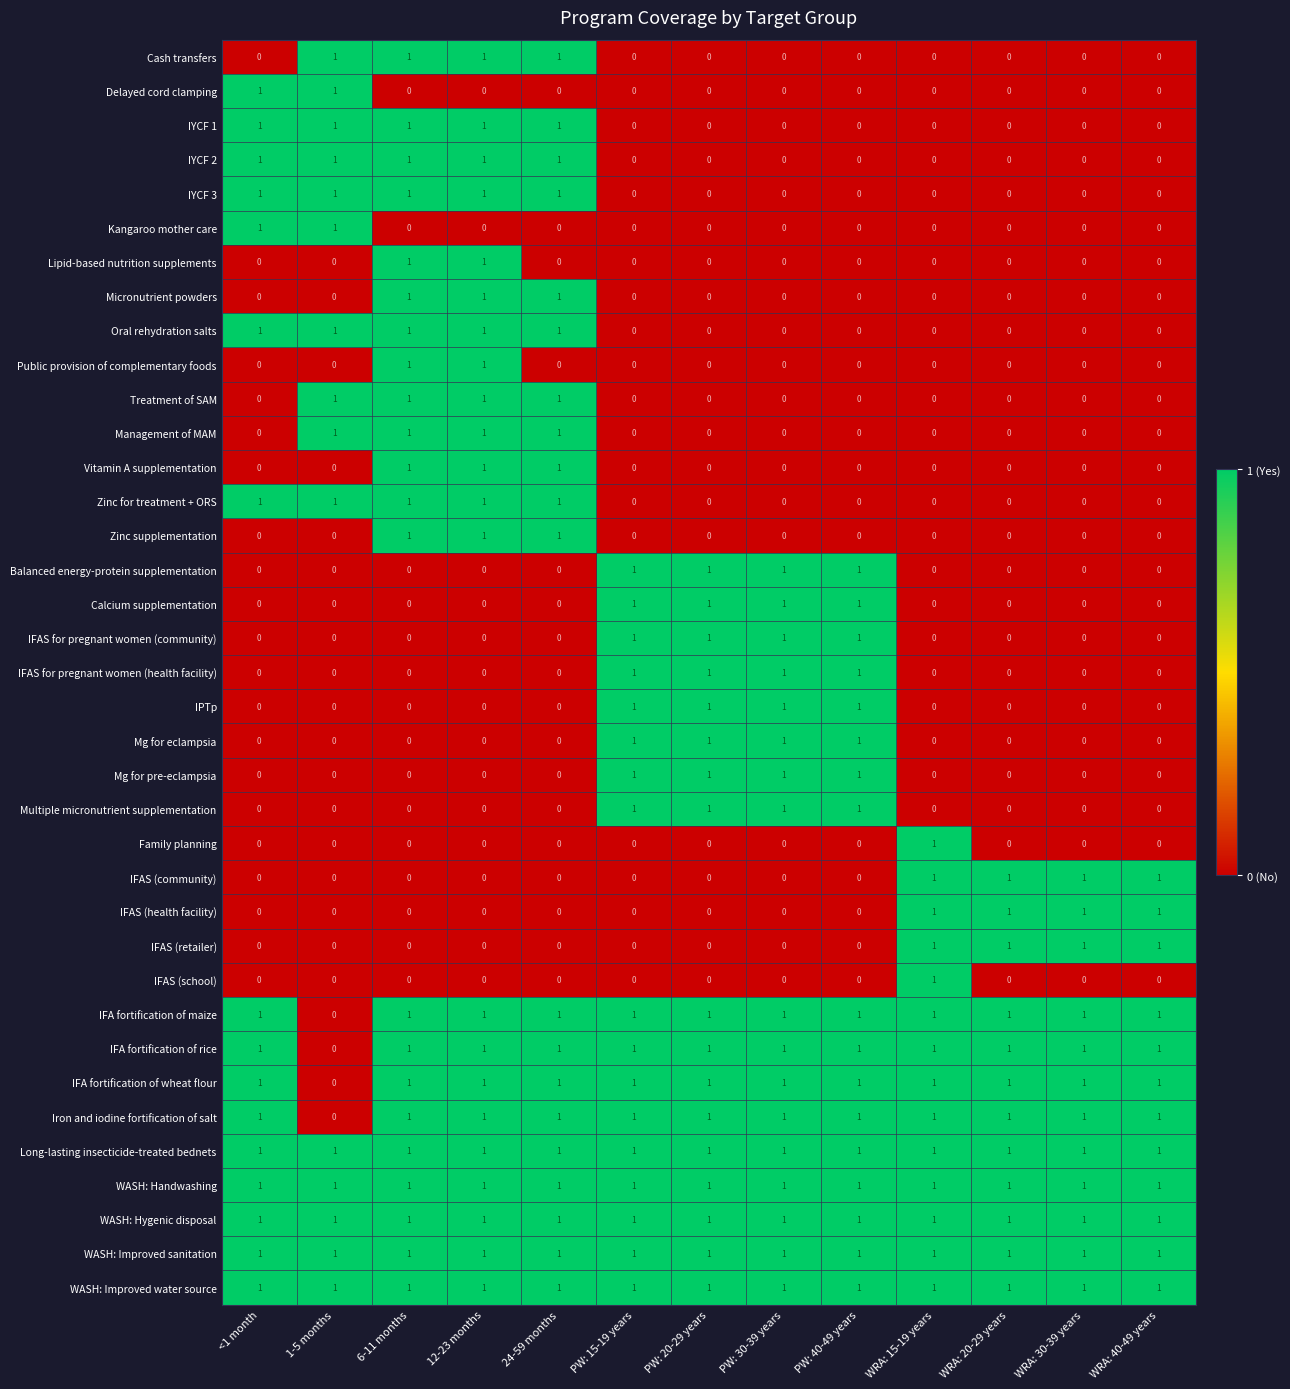

The Management of MAM series shows 0 at WRA: 15-19 years. True or false?

True